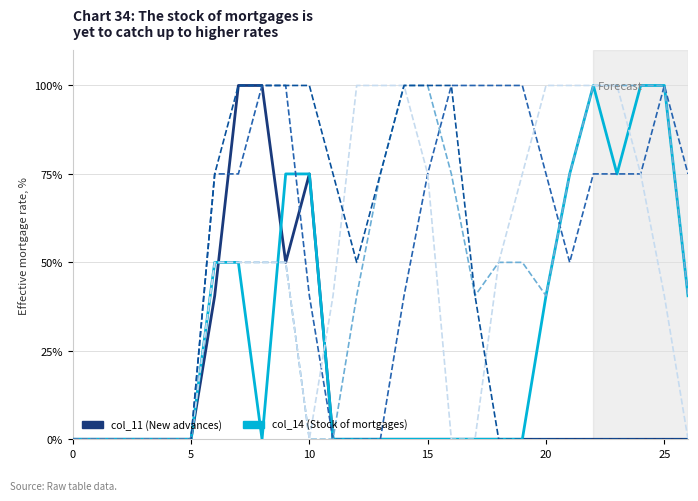

Does the chart have visible grid lines?

Yes